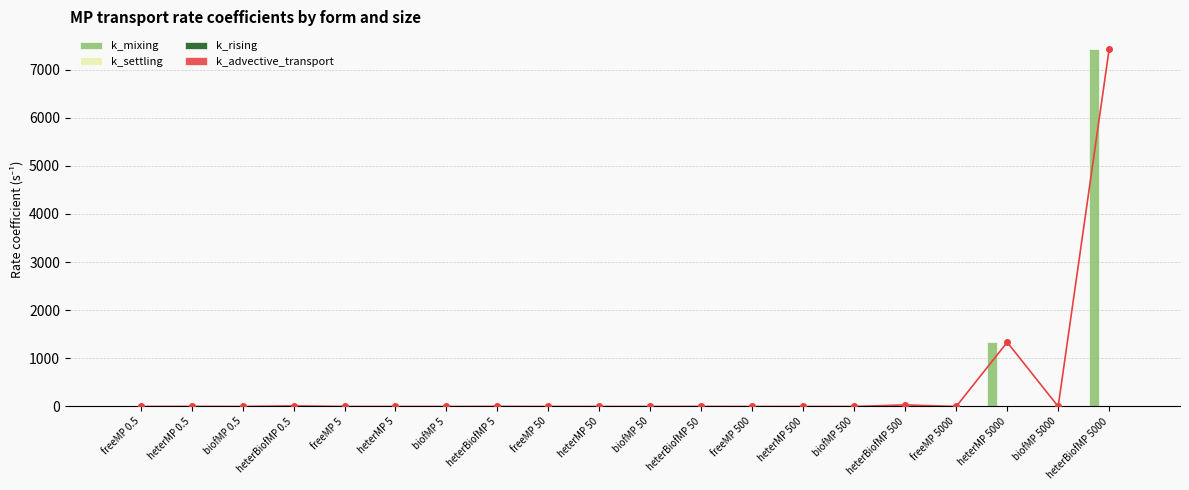

Which category has the lowest value in the k_advective_transport series?

freeMP 0.5